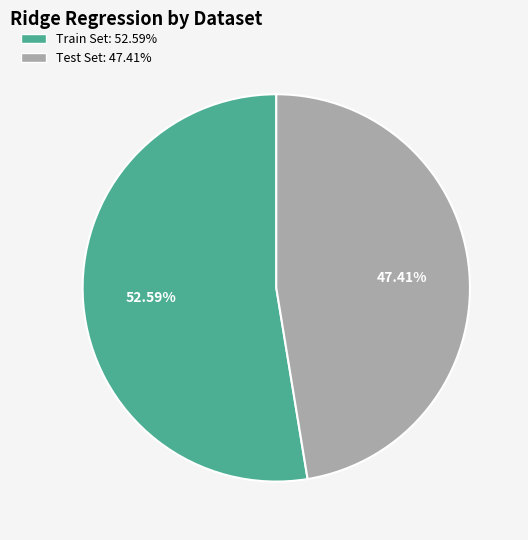

What percentage do Train Set and Test Set together represent?

100.0%